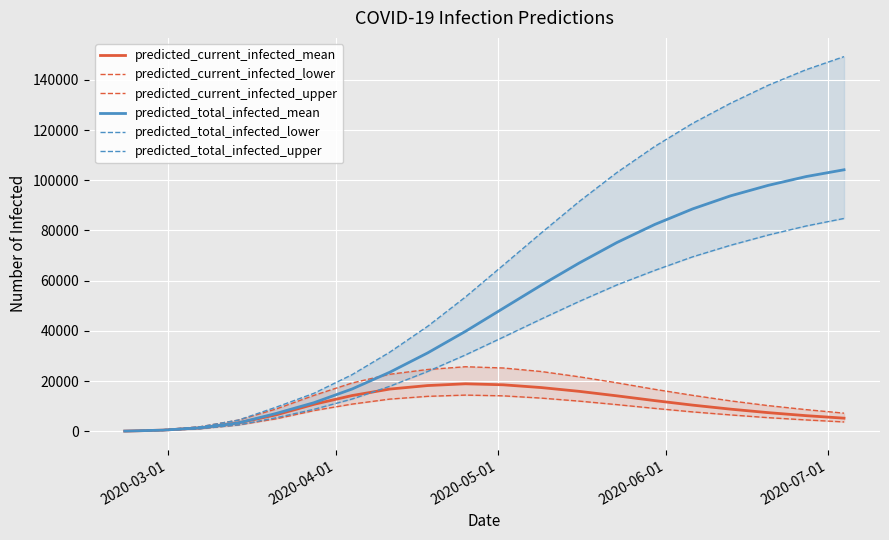

True or false: predicted_total_infected_lower and predicted_current_infected_lower intersect in this chart.

False